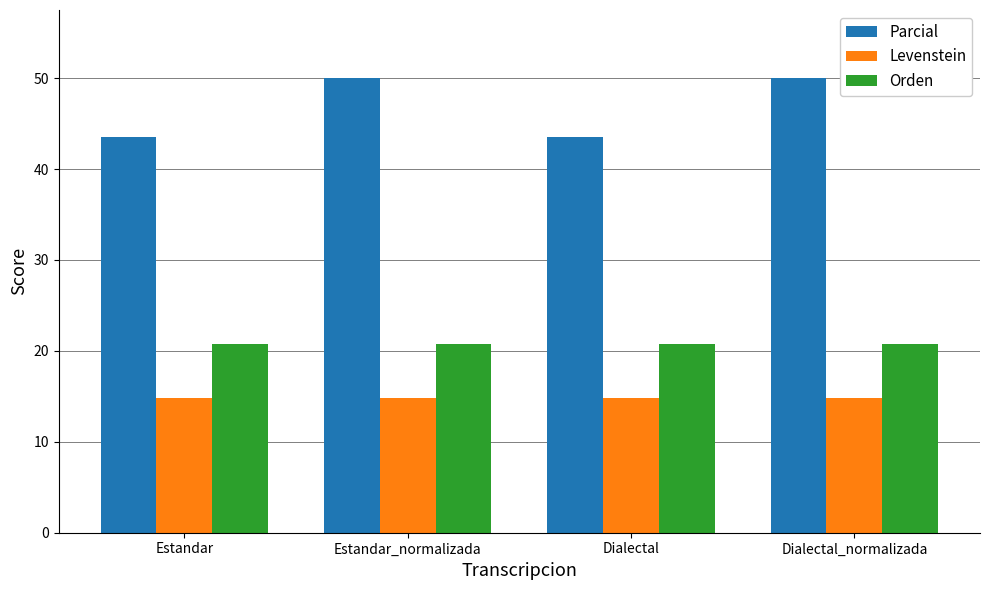

What is the total value across all series at Dialectal?

79.0